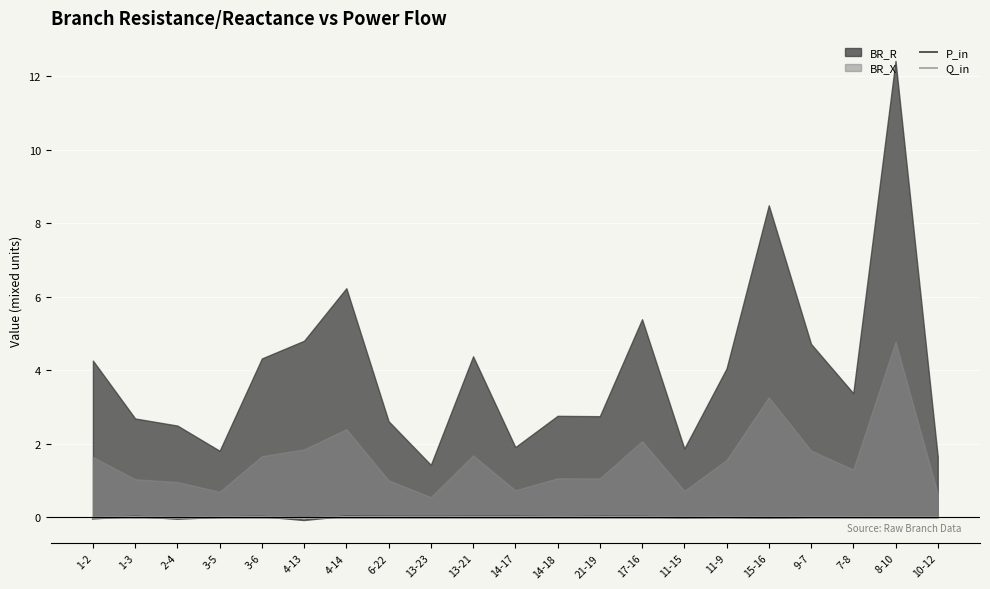

What is the label of the 9th point from the left?

13-23